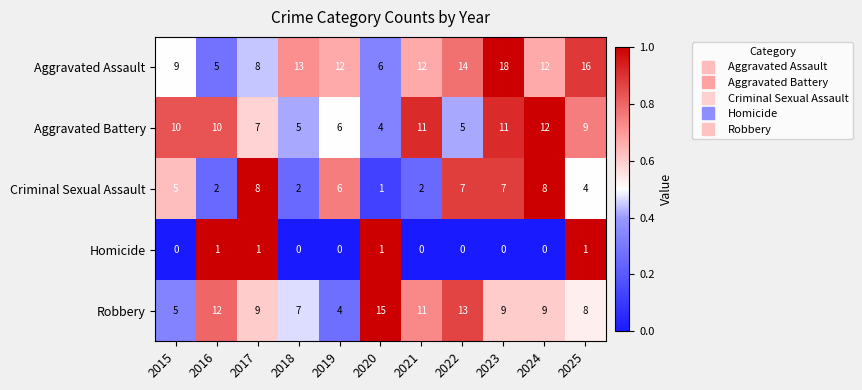

At which label is Aggravated Battery closest to 8?

2017